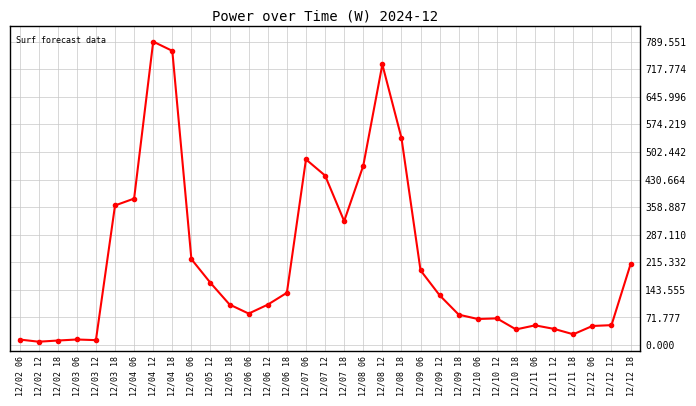

The chart shows a value of 0.8 at 12/04 06. True or false?

False